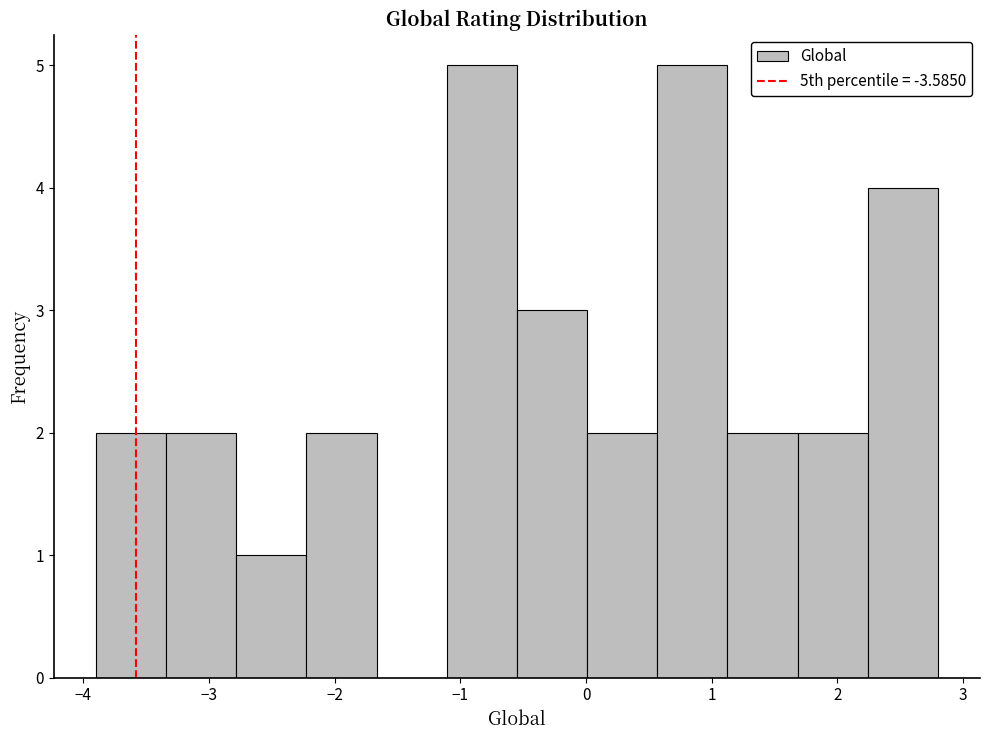

Reading left to right, transcribe this chart: for each bar, give the range it covers on the x-axis and its height. Neither the bar edges nor the heights are printed on the chart, so give them approximately, as read against the axes.

-3.9 to -3.3: 2
-3.3 to -2.8: 2
-2.8 to -2.2: 1
-2.2 to -1.7: 2
-1.7 to -1.1: 0
-1.1 to -0.5: 5
-0.5 to 0.0: 3
0.0 to 0.6: 2
0.6 to 1.1: 5
1.1 to 1.7: 2
1.7 to 2.2: 2
2.2 to 2.8: 4